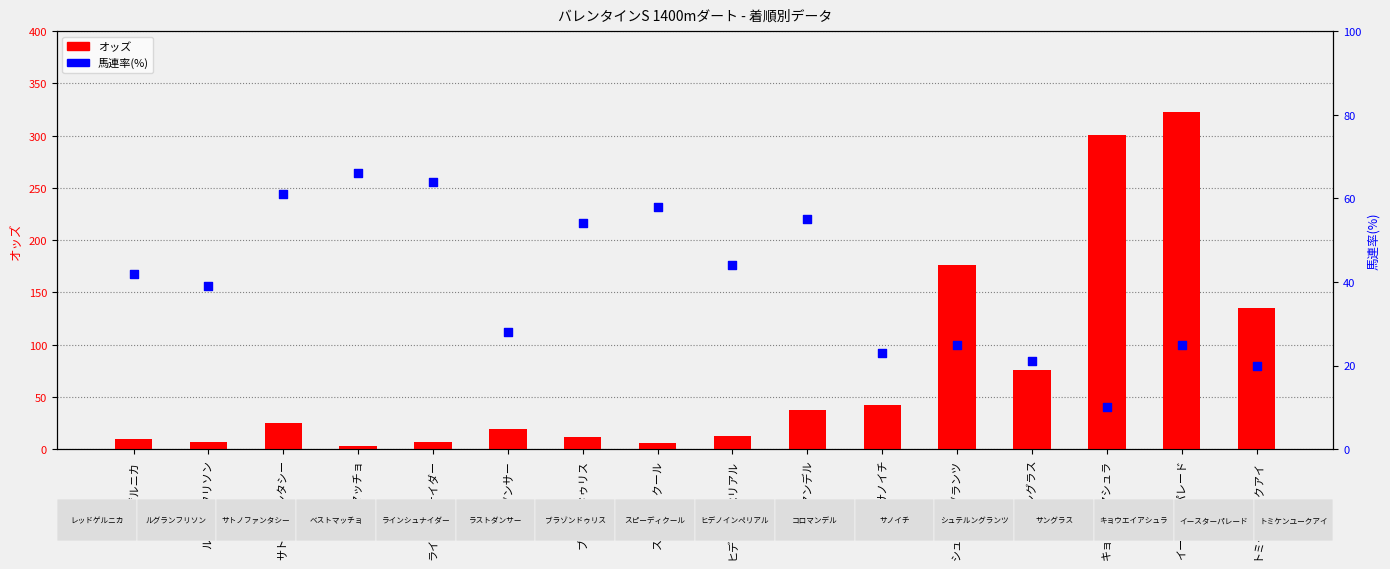

At how many categories does at least one series exceed 32?

15